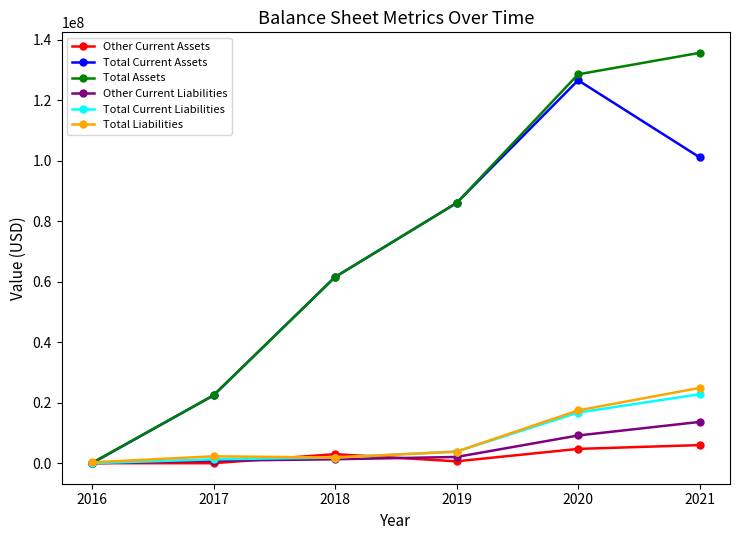

At which category does Total Current Assets reach its first local peak?

2020